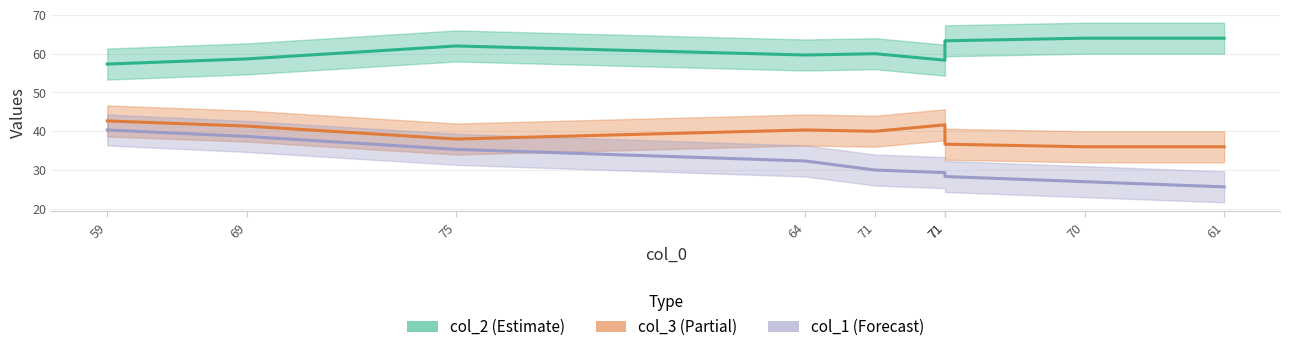

Where does the col_3 (Partial) series first go above 40?

59